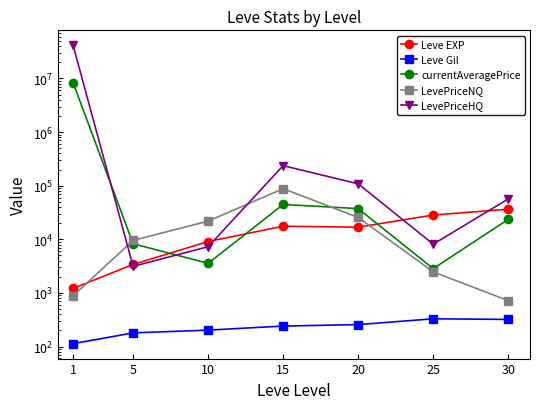

Between 30 and 10, which is larger?

30